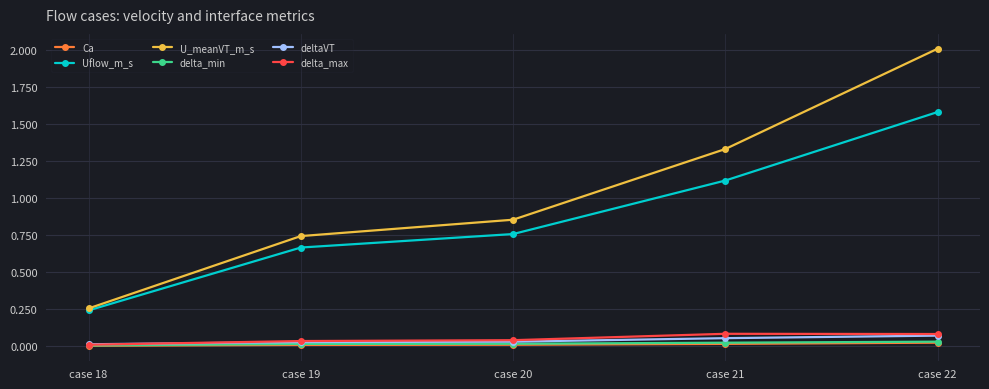

The value of delta_max at case 20 is 0.0. True or false?

True